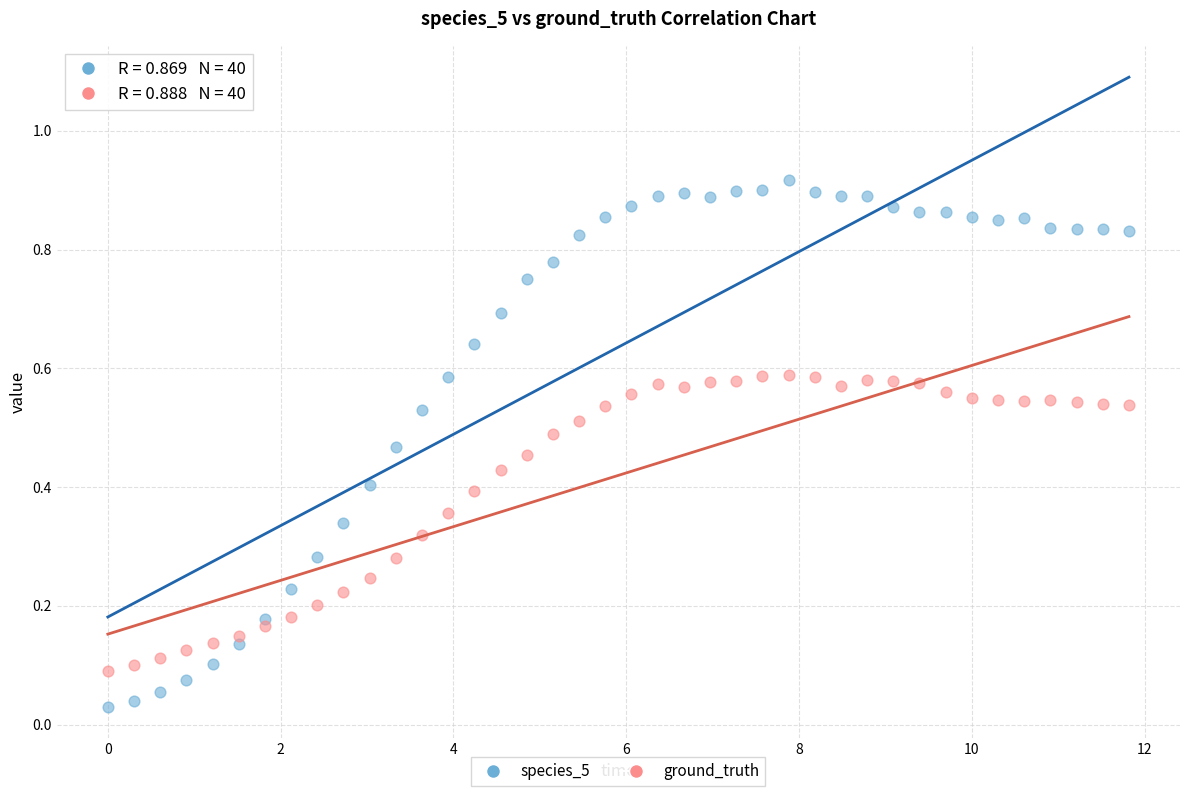

Which series has the widest spread of Y values?

species_5